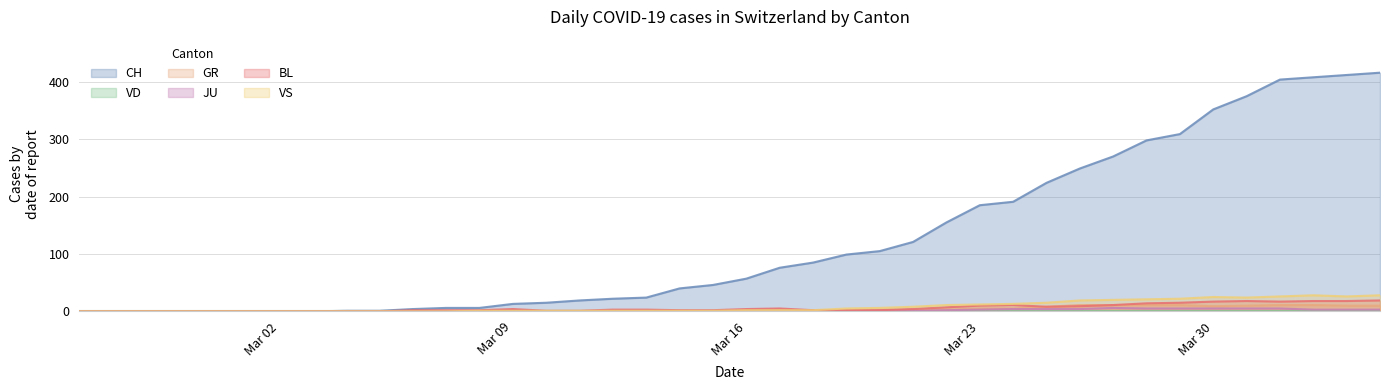

What is the value of the CH point at the 40th from the left?

416